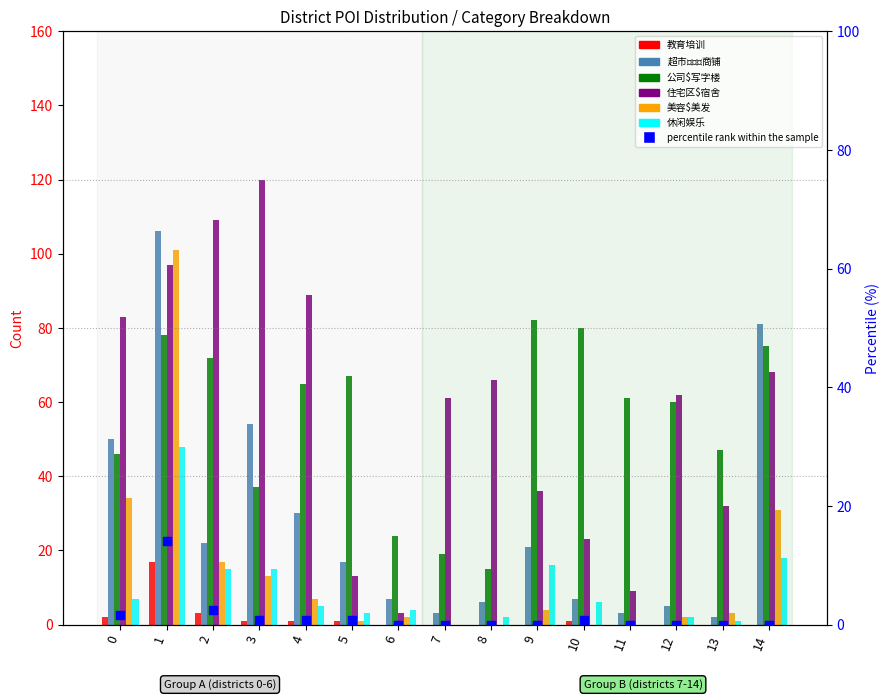

What is the total value across all series at 11?

73